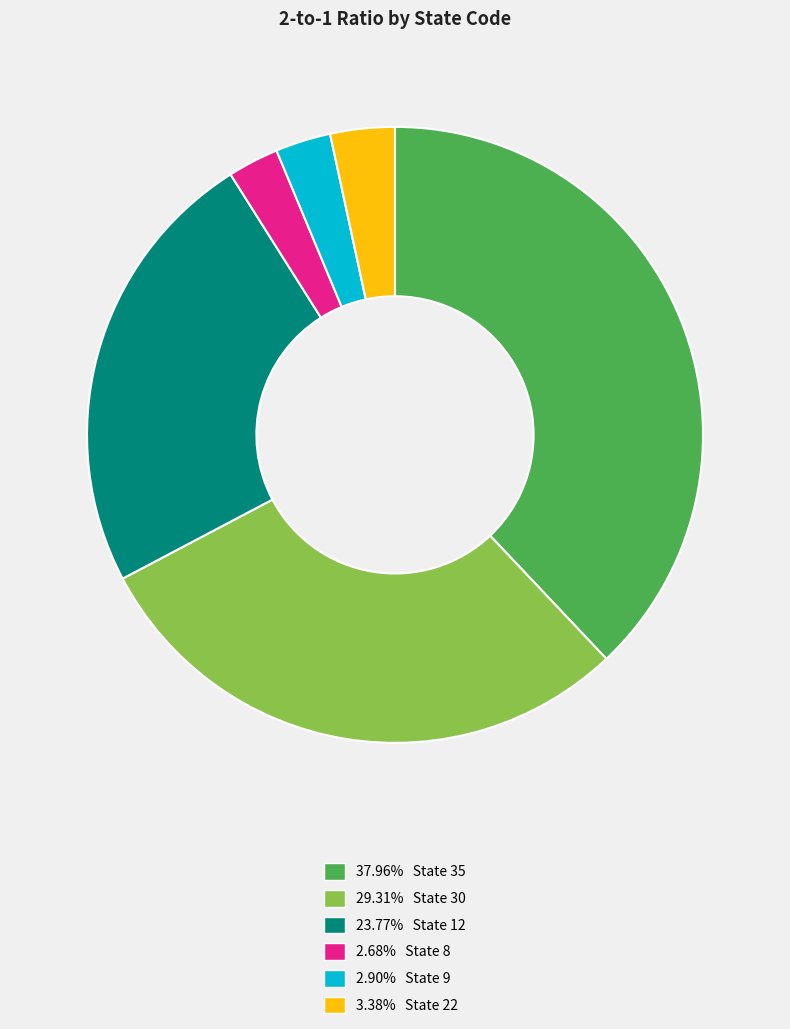

Does any single category account for the majority?

No